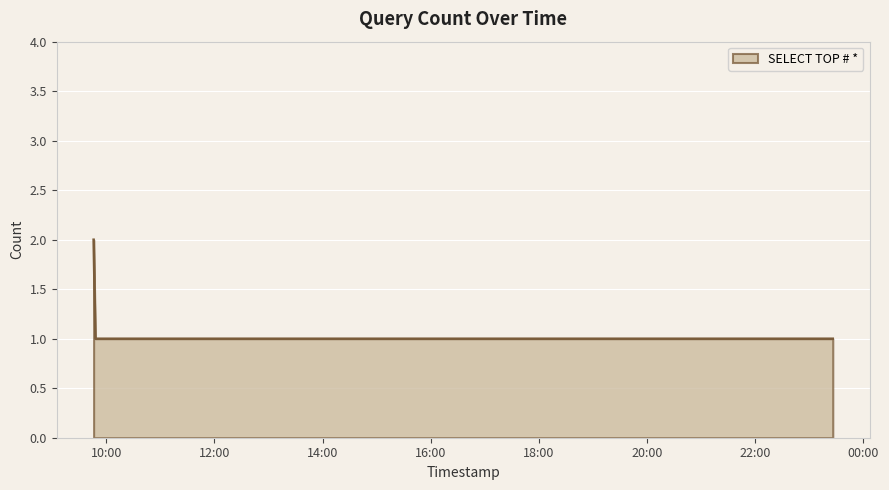

What is the sum of all values?

5